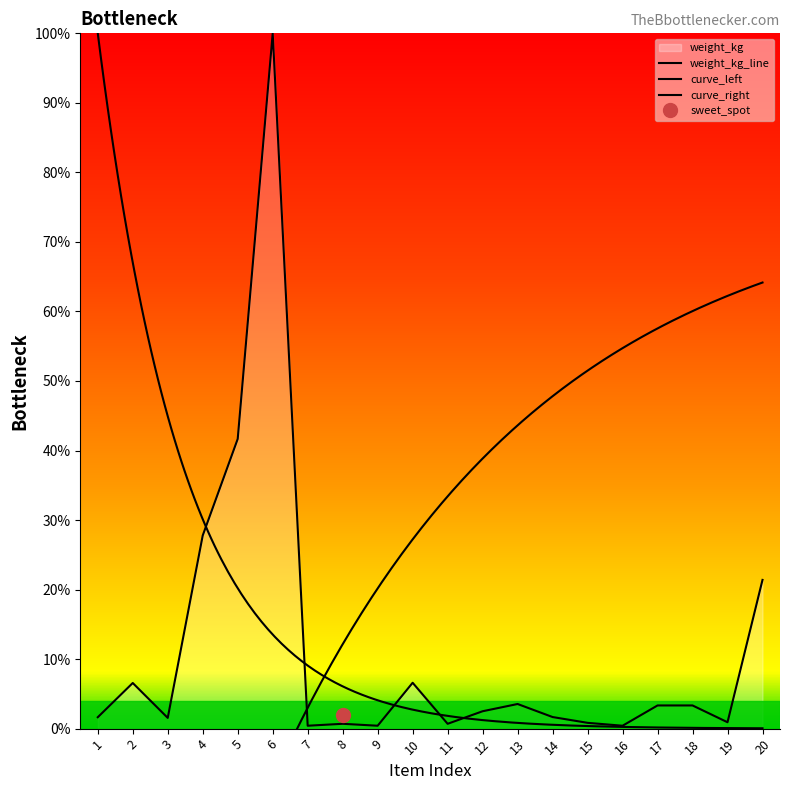

What is the greatest value displayed?

100.0